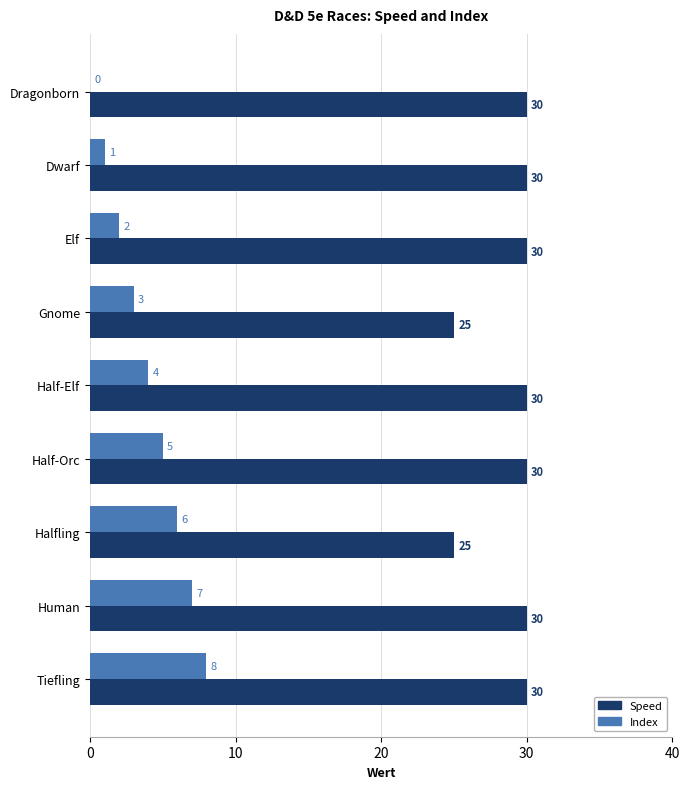

The Speed series shows 8 at Halfling. True or false?

False